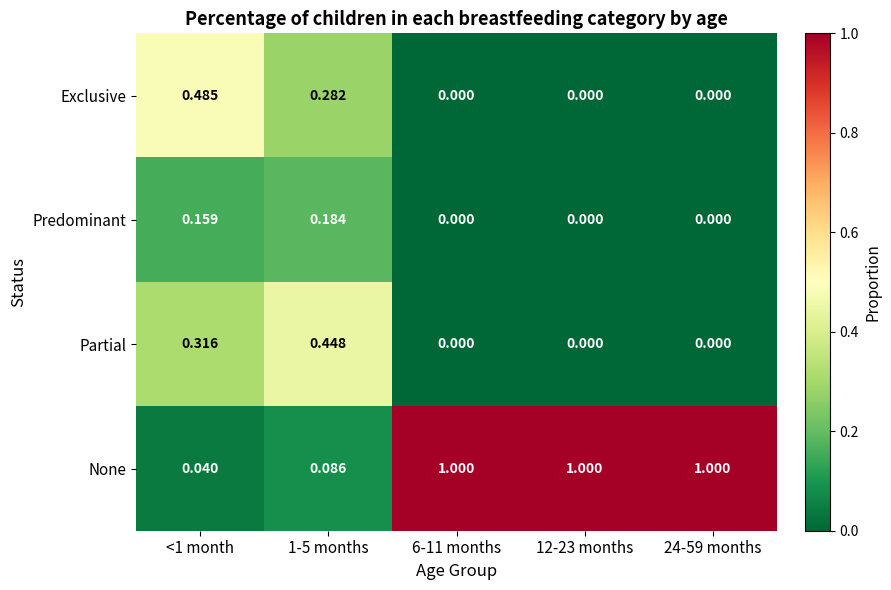

Which series has the largest total across all categories?

None